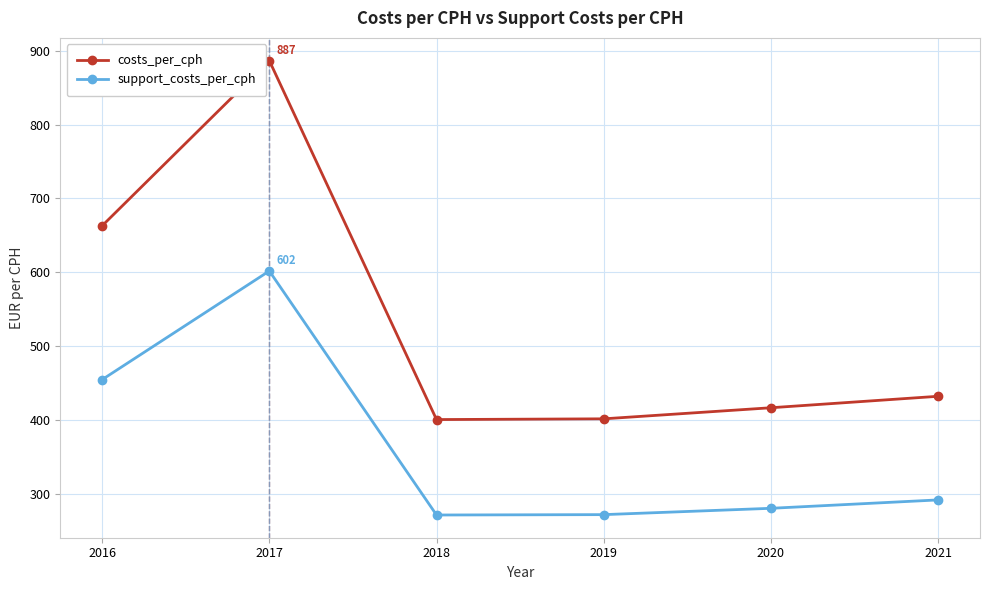

What is the highest value of the costs_per_cph series?

886.7